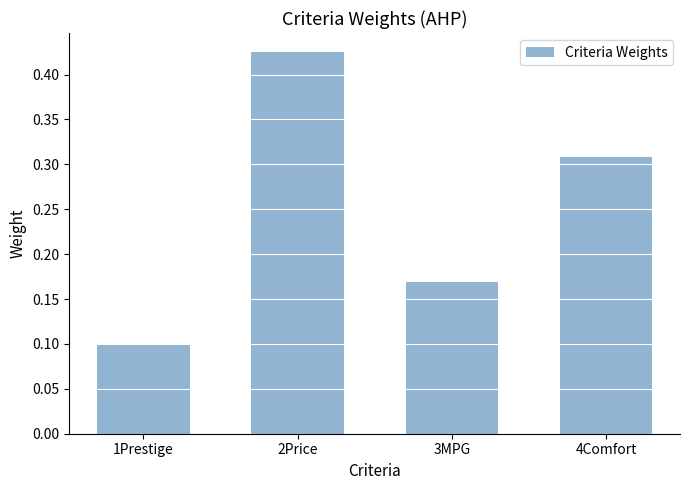

What position from the left is 3MPG?

3